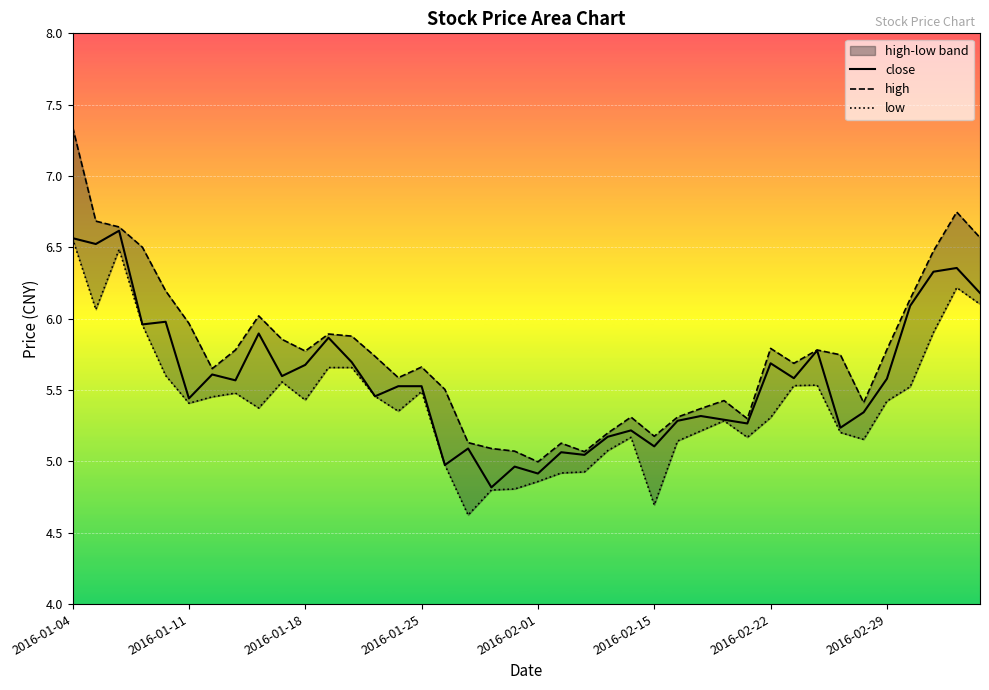

At which label does high first exceed 5?

2016-01-04